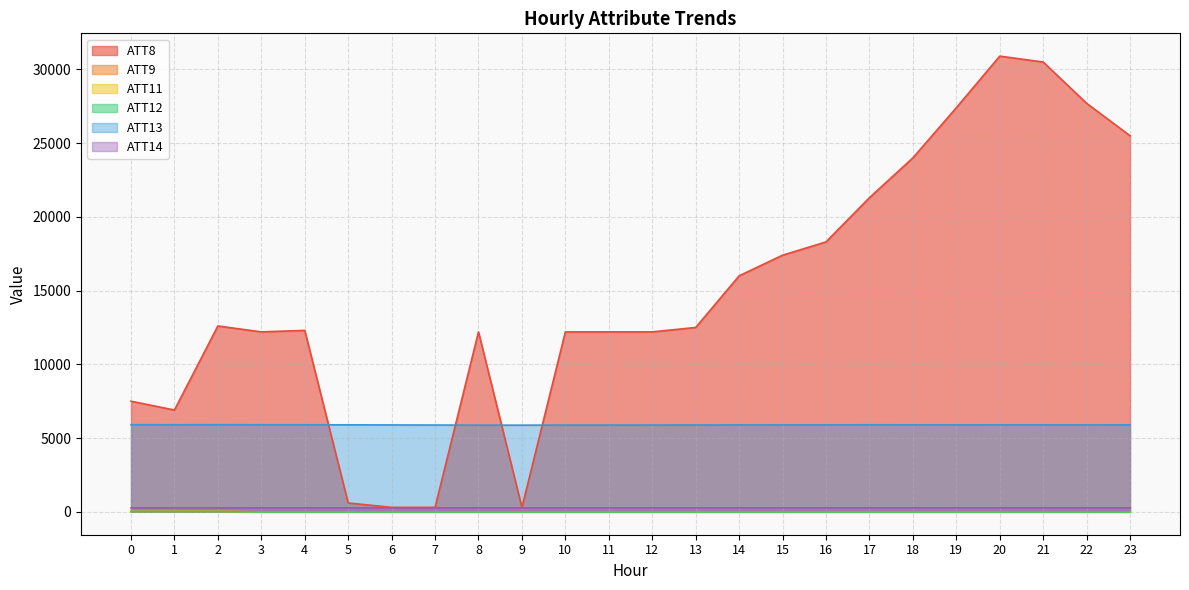

Does the chart display data point markers on the line(s)?

No